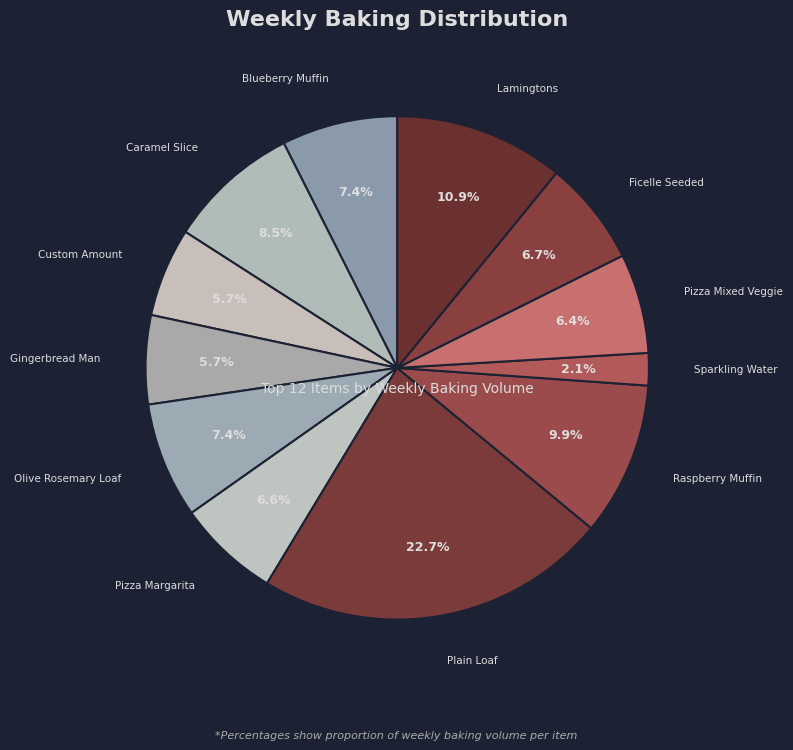

Which slice is the largest?

Plain Loaf